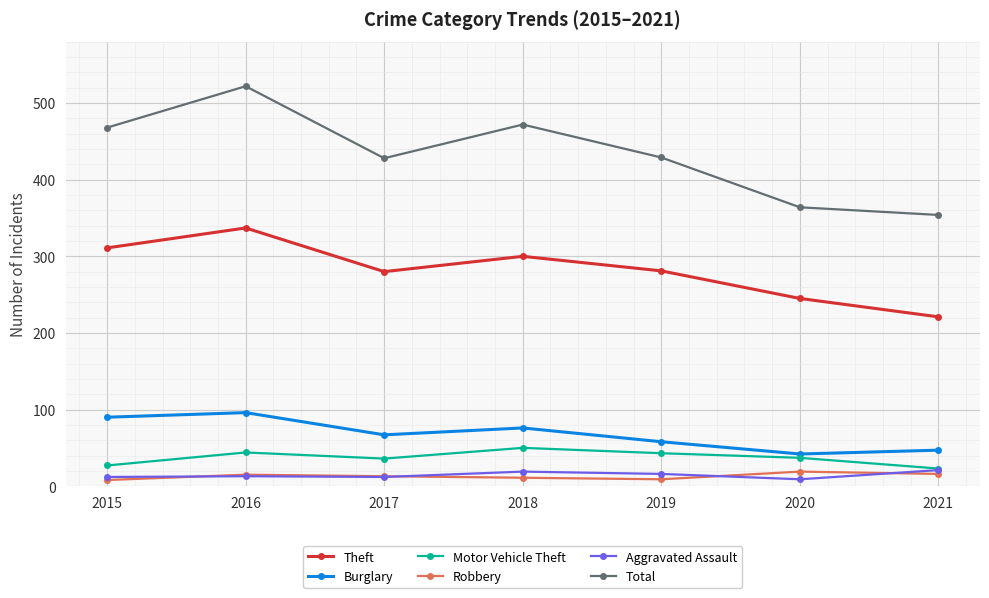

Which series has the largest total across all categories?

Total